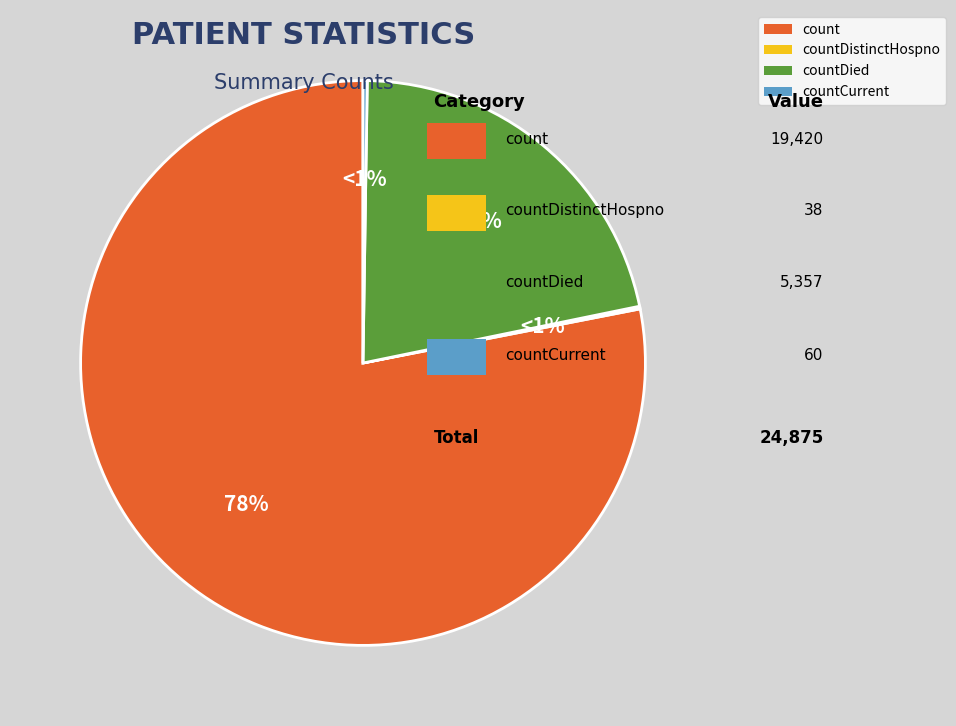

How much of the chart is everything except countDistinctHospno?

99.8%